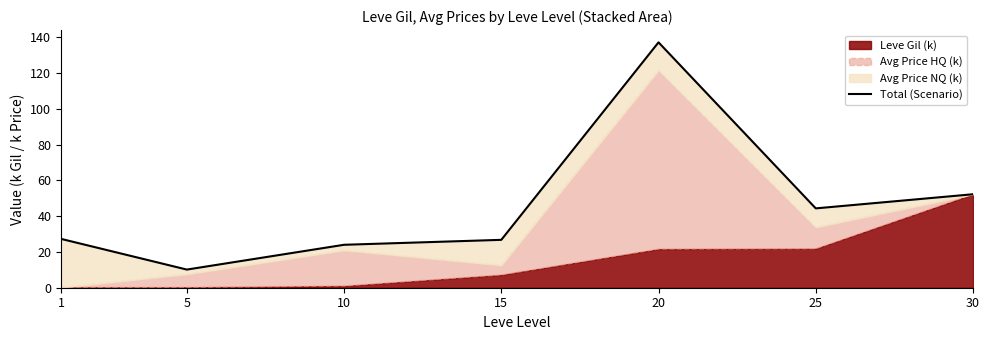

Reading right to left, what are all the values shown in this chart?

52.2	44.3	137.1	26.8	24.0	10.1	27.3